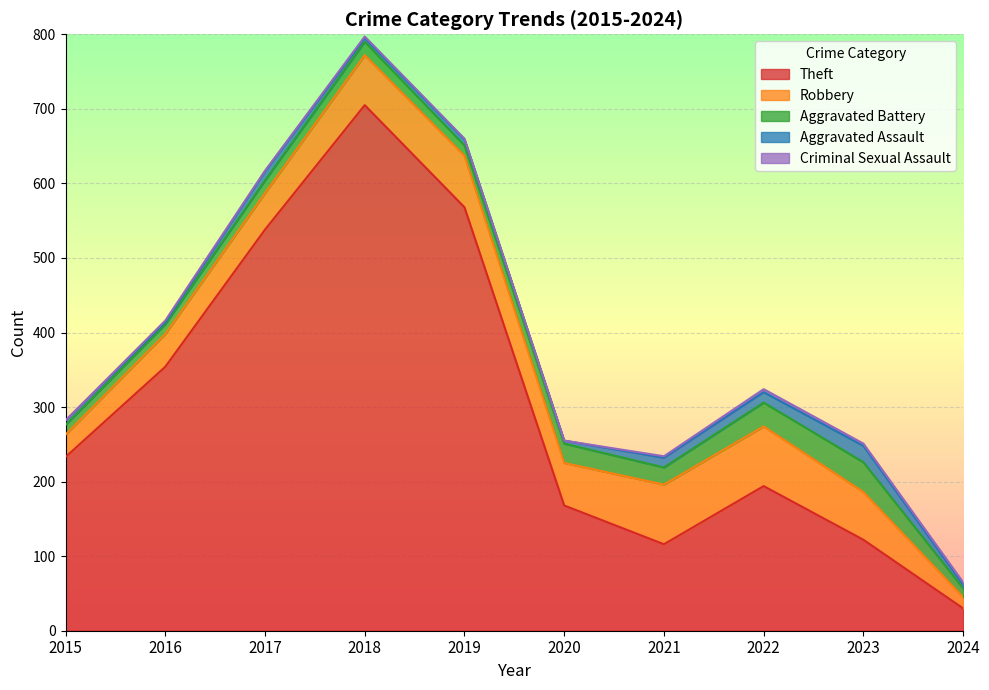

Reading left to right, extract all data points from this chart.

Theft: 2015=233	2016=354	2017=538	2018=705	2019=568	2020=168	2021=116	2022=194	2023=122	2024=30
Robbery: 2015=30	2016=44	2017=49	2018=67	2019=69	2020=57	2021=80	2022=80	2023=64	2024=15
Aggravated Battery: 2015=13	2016=13	2017=17	2018=18	2019=14	2020=26	2021=23	2022=32	2023=40	2024=12
Aggravated Assault: 2015=6	2016=3	2017=12	2018=5	2019=8	2020=4	2021=13	2022=14	2023=22	2024=5
Criminal Sexual Assault: 2015=0	2016=2	2017=1	2018=2	2019=1	2020=0	2021=2	2022=4	2023=3	2024=3